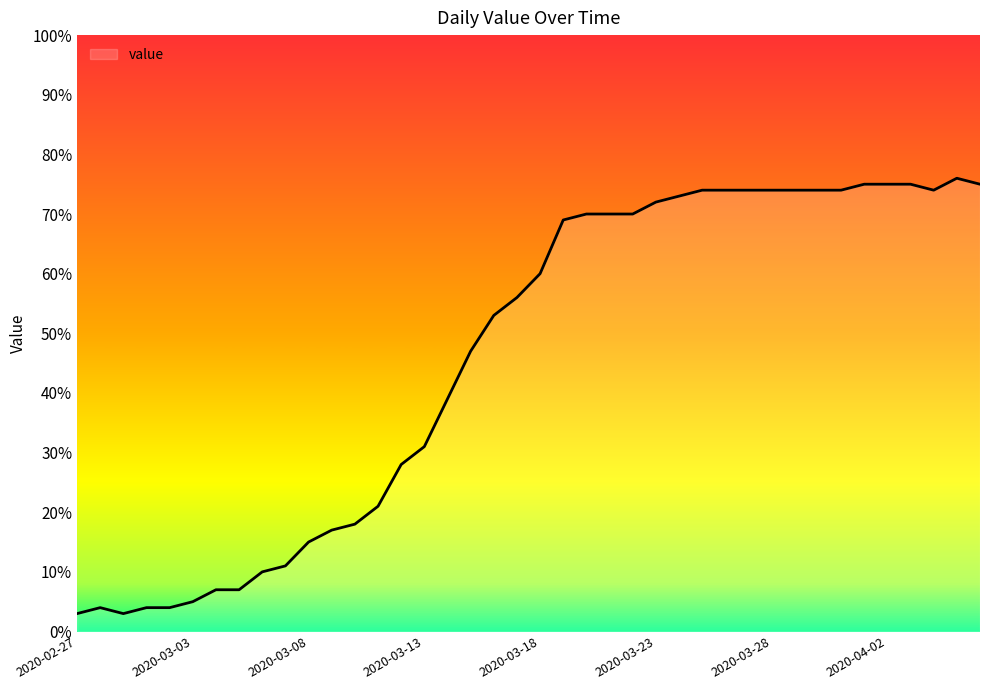

What is the difference between the maximum and minimum values?

73